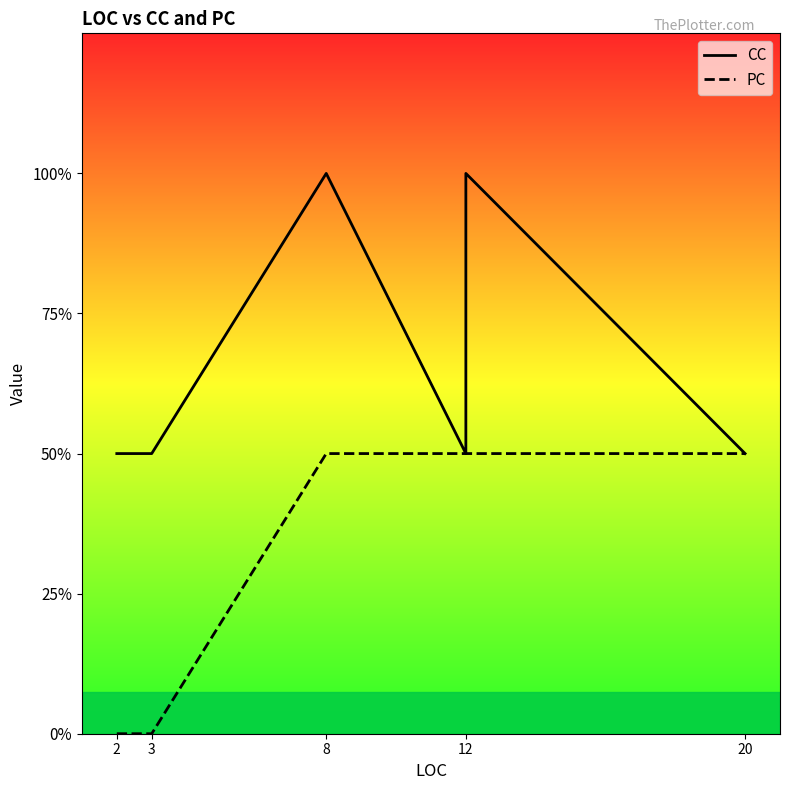

True or false: CC and PC cross at least once.

False